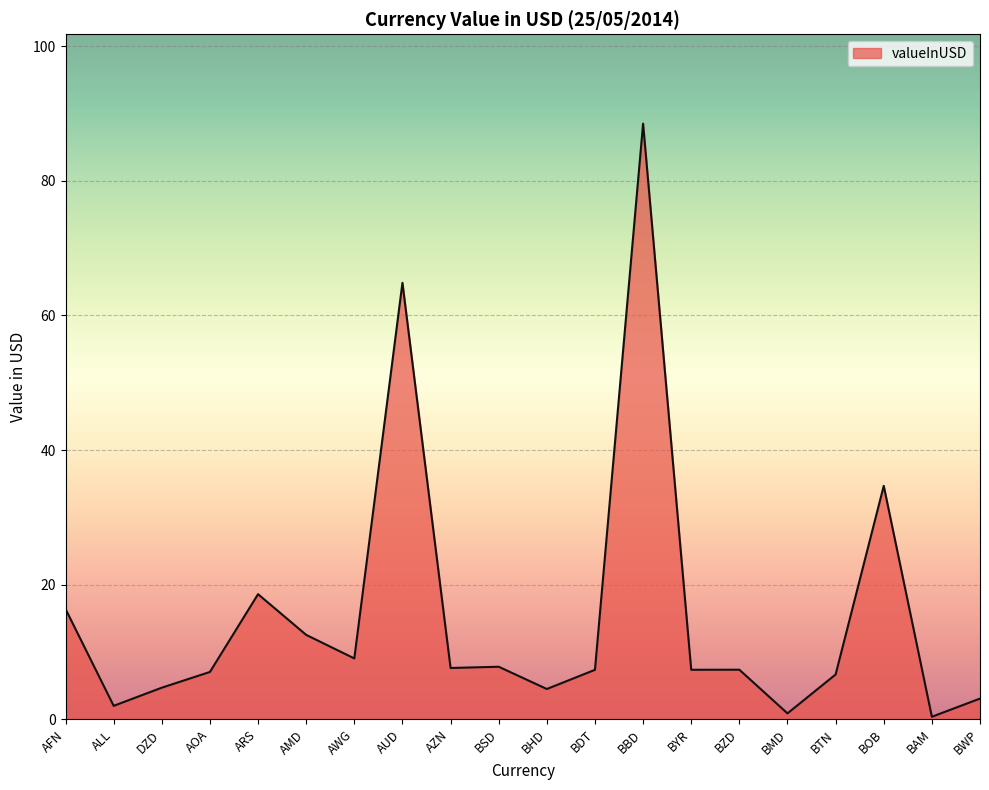

True or false: the data has more than 0 interior local peaks.

True